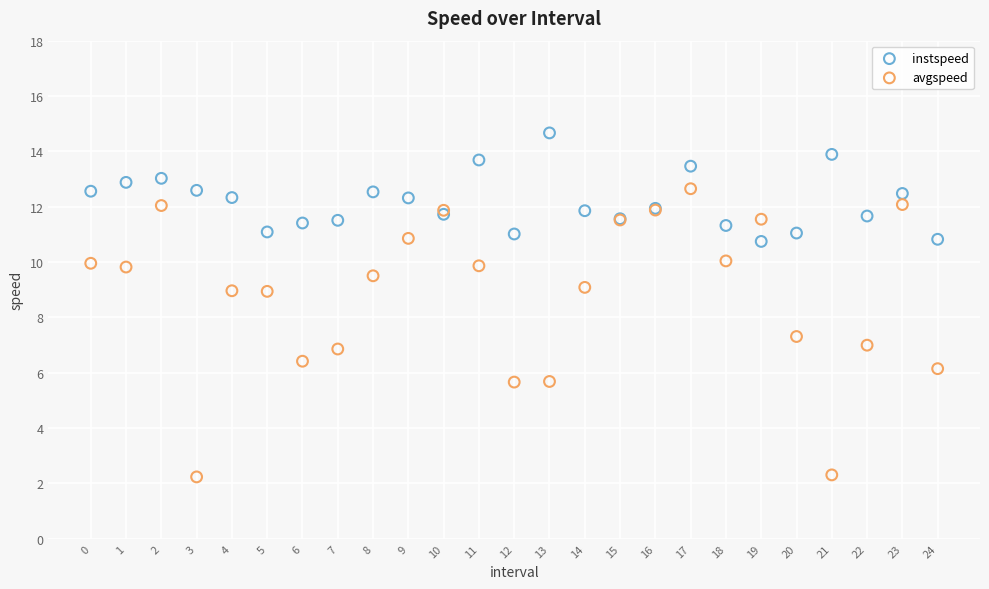

Which series reaches the maximum Y coordinate?

instspeed